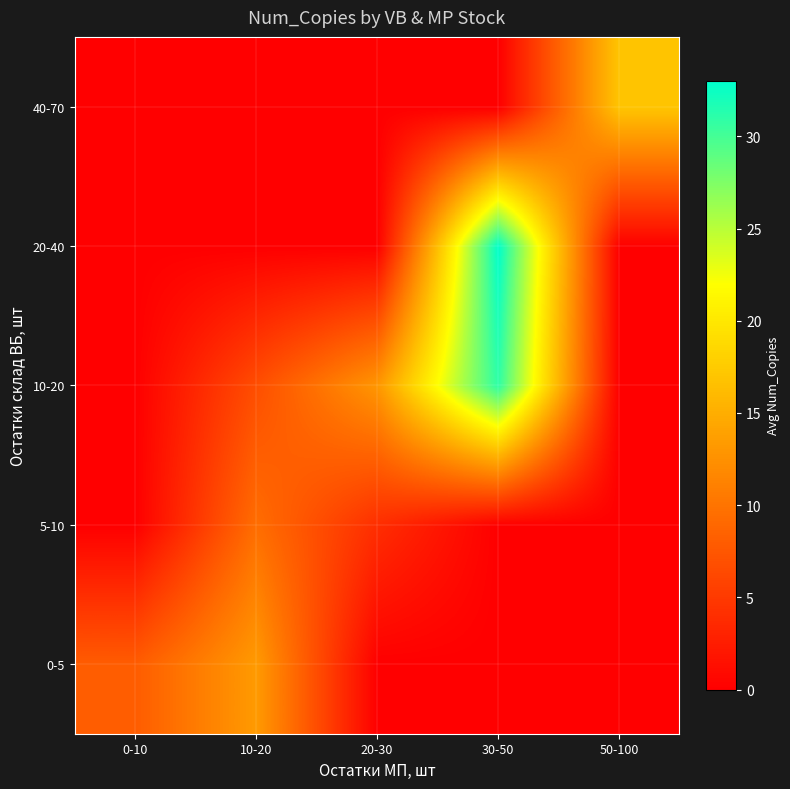

At how many categories does at least one series exceed 3?

5